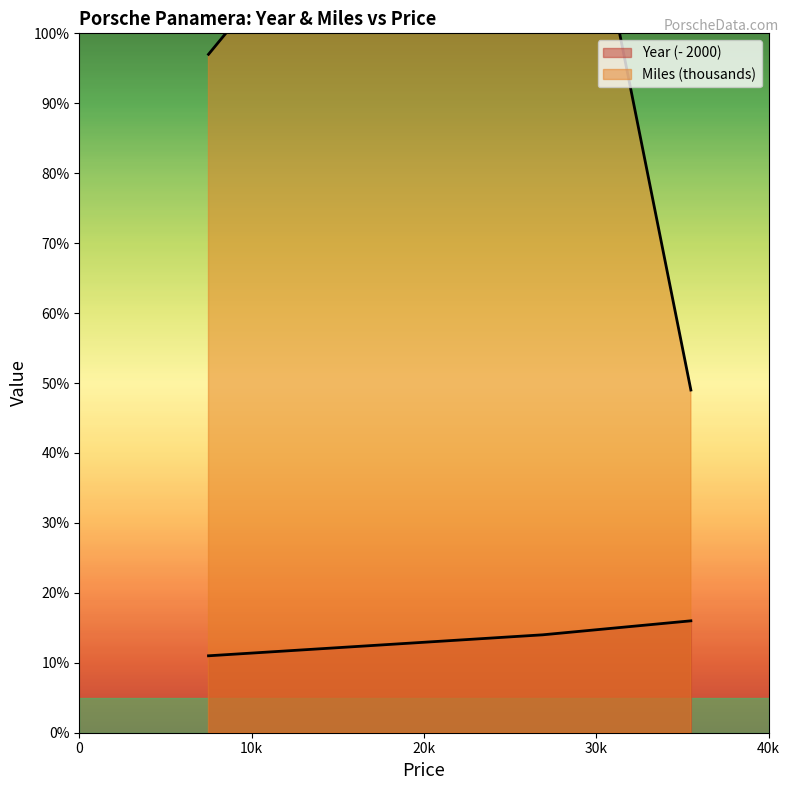

Does the chart have visible grid lines?

No